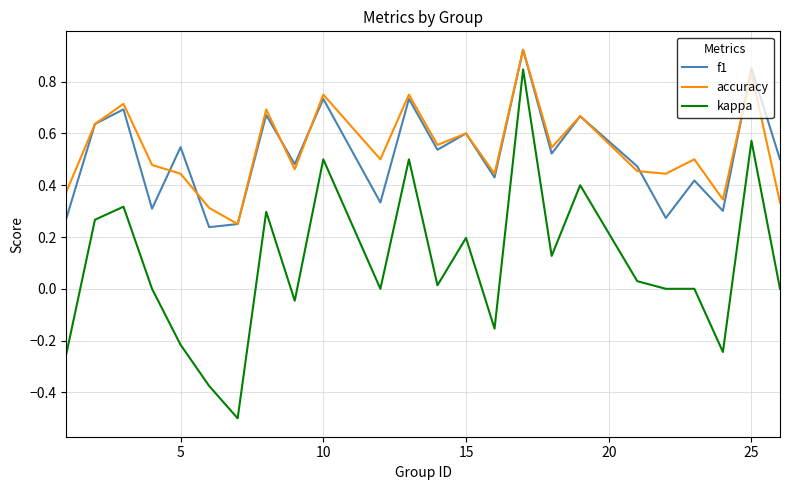

True or false: kappa and accuracy cross at least once.

False